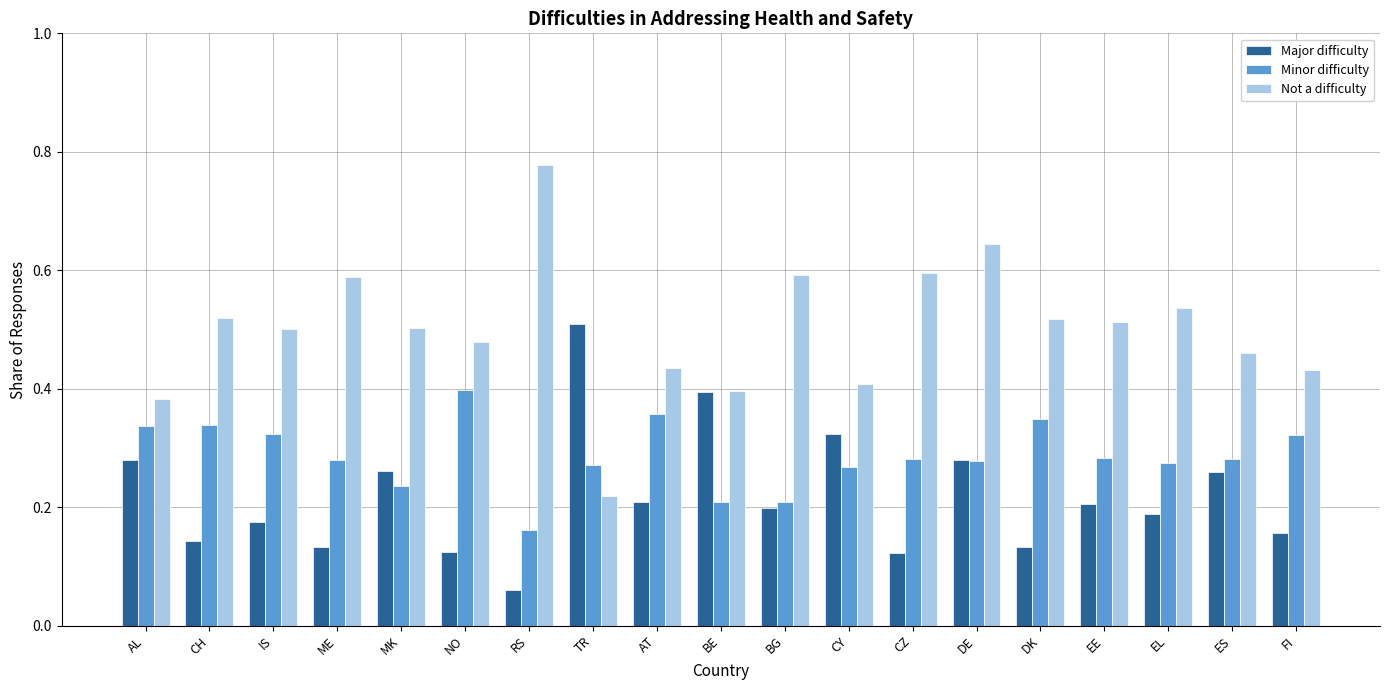

Is it true that Major difficulty equals 0.1 at TR?

False